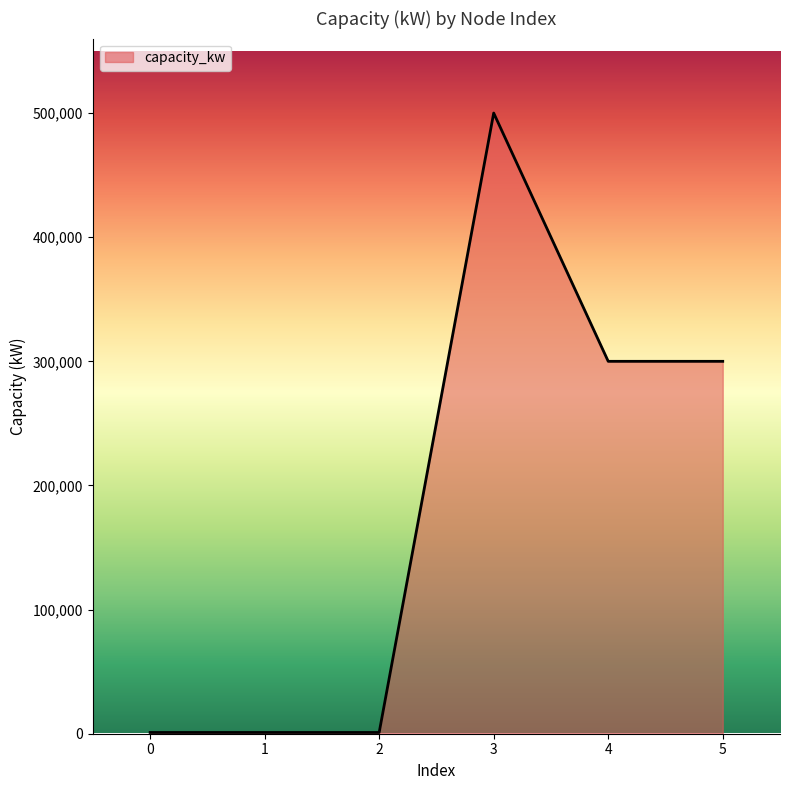

At which label does the data first exceed 300000?

3